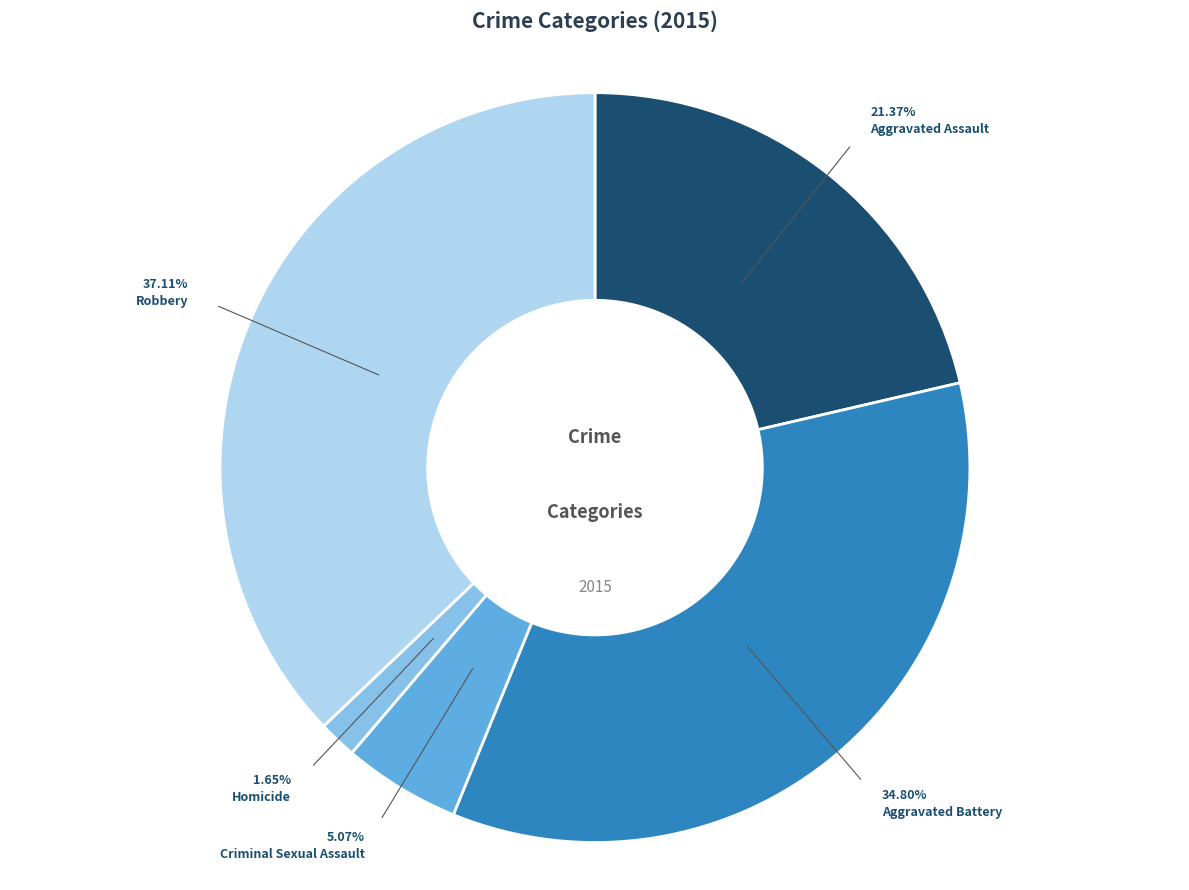

True or false: Aggravated Assault accounts for 21% of the total.

True